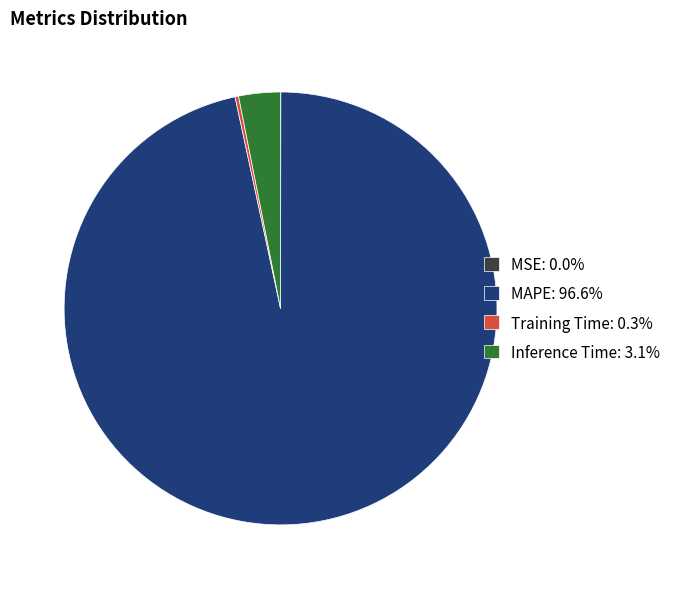

Does any single category account for the majority?

Yes